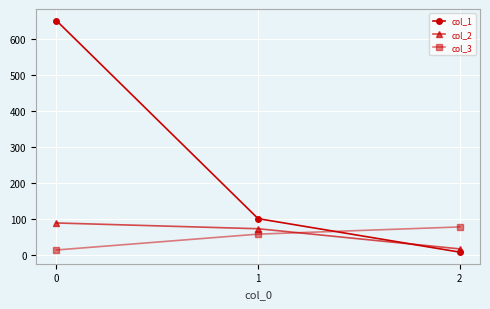

Does the chart have visible grid lines?

Yes